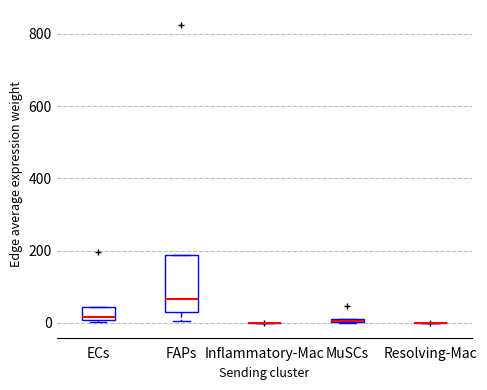

Where is the lower edge of the box for ECs on the y-axis? The values are not printed on the chart, so give them approximately, as read against the axis.

0